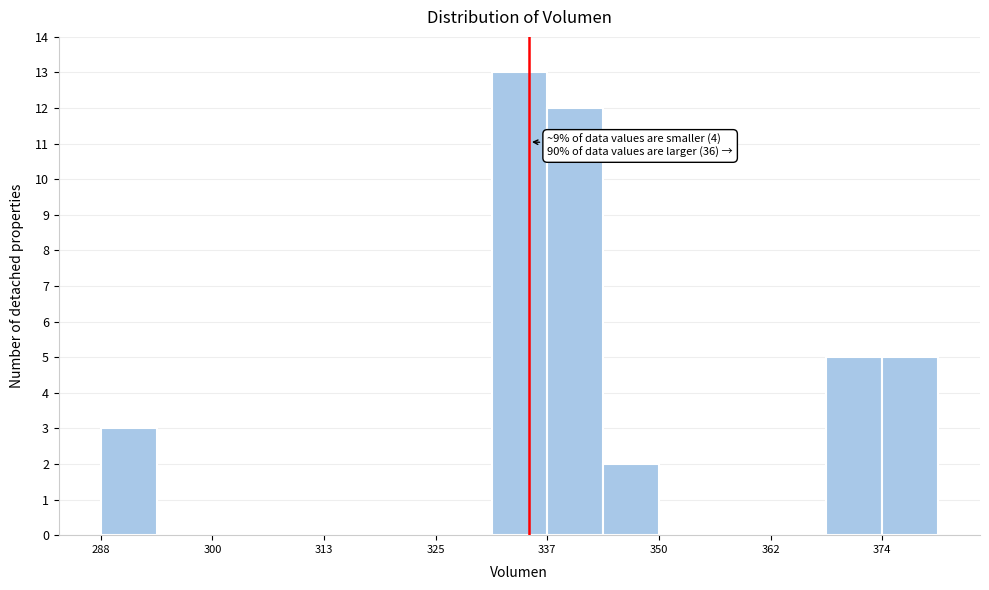

Read against the x-axis, roughly where is the centre of the tallest bar?

334